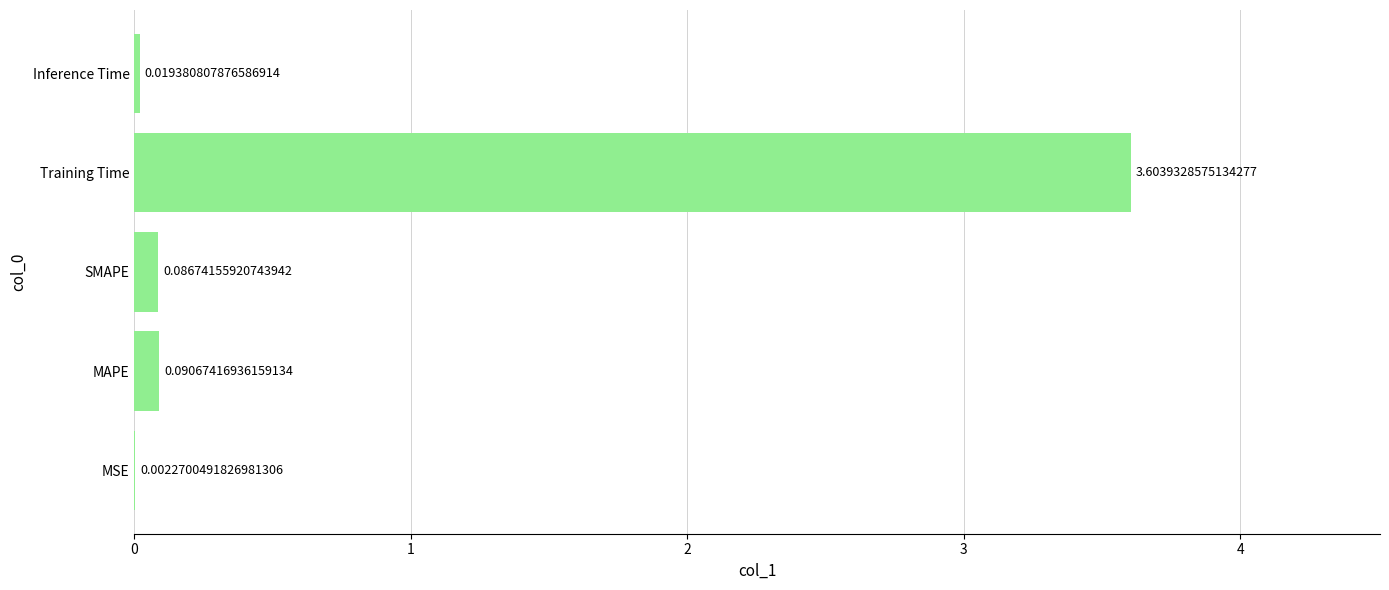

Where is the data nearest to the value 1?

MAPE